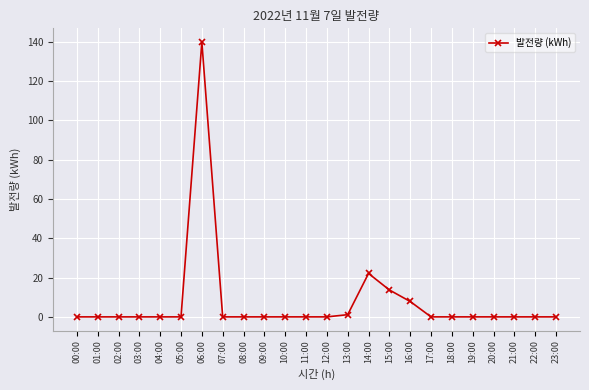

Is it true that the value at 08:00 is -61.9?

False